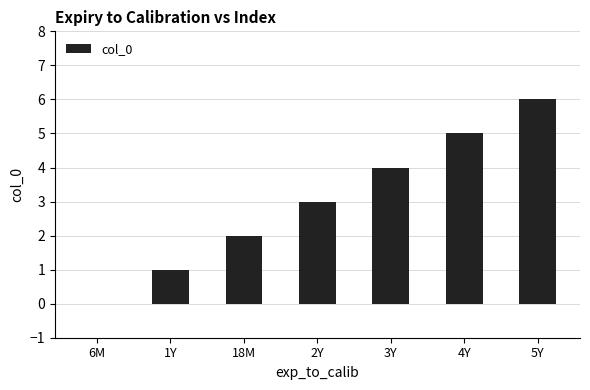

Reading right to left, transcribe all the data shown in this chart.

6	5	4	3	2	1	0